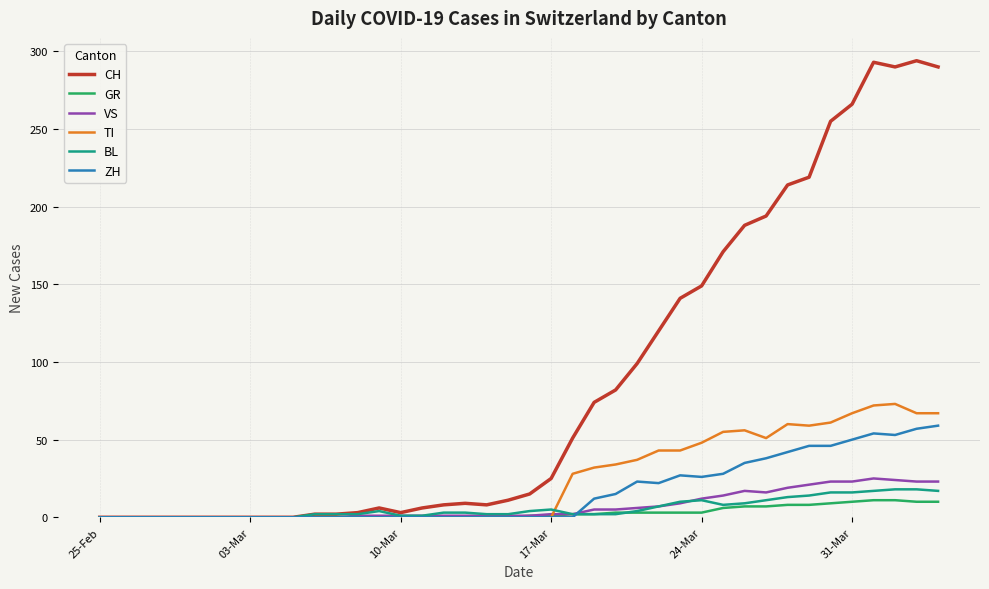

How many lines are shown in the chart?

6